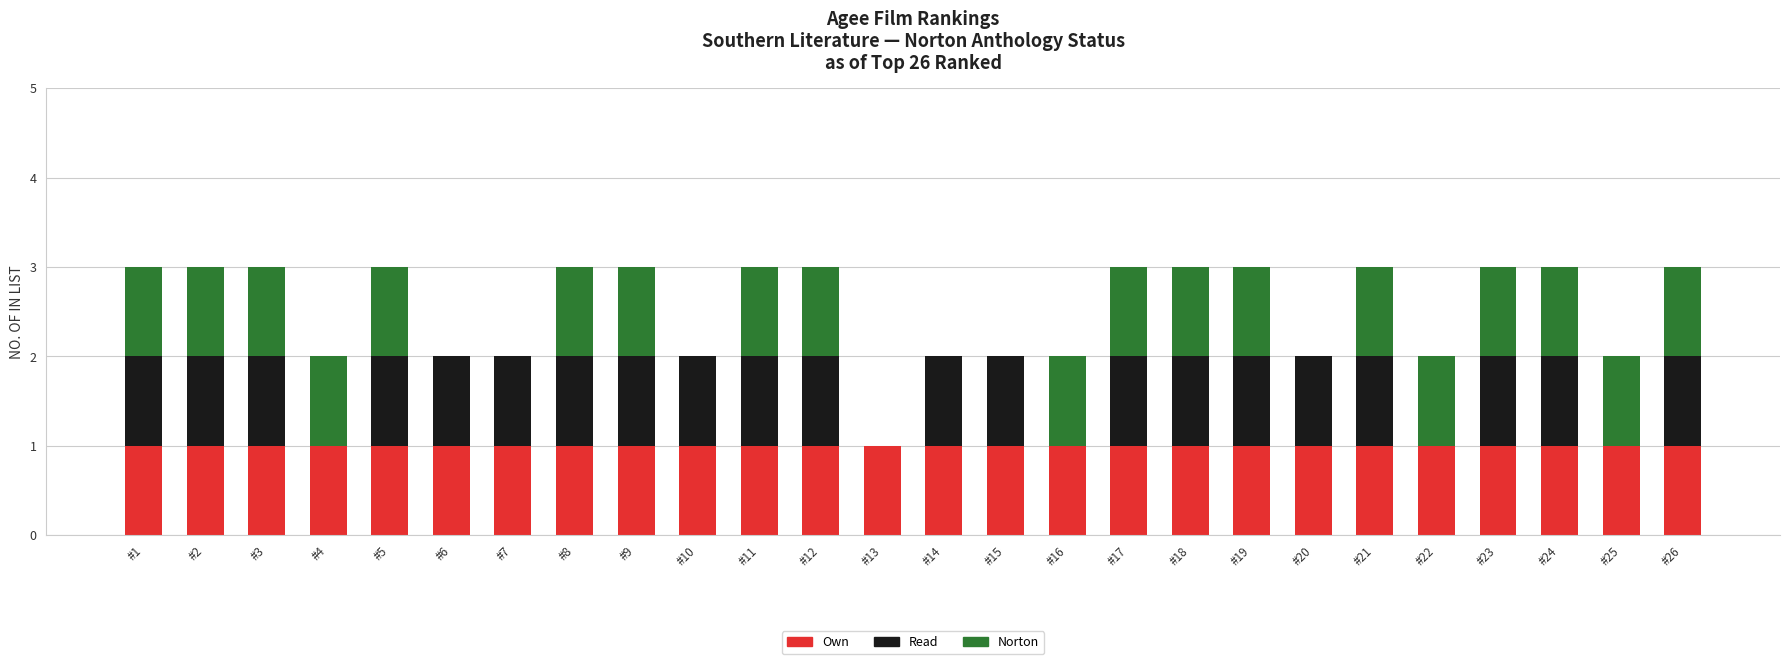

True or false: Norton has a value of 1 at #23.

True